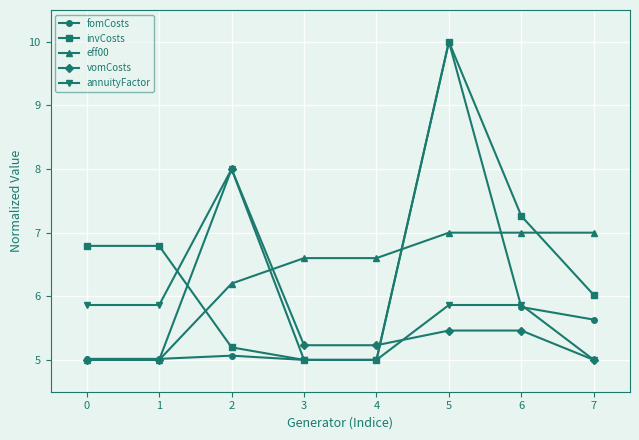

How many series are shown in this chart?

5